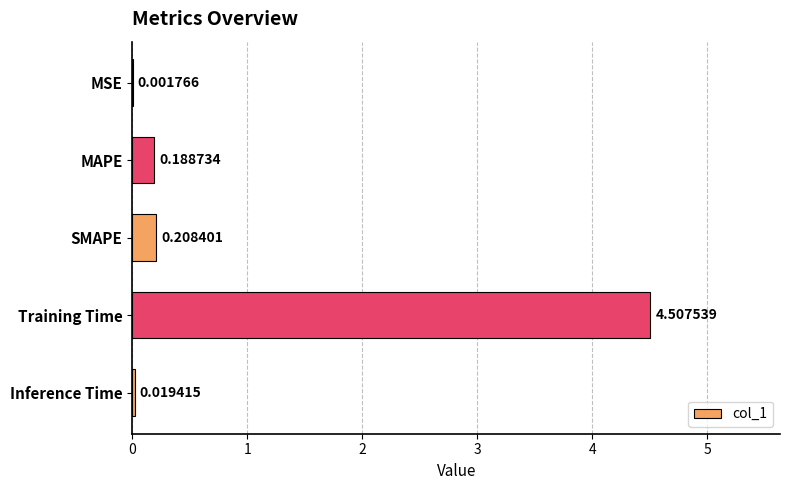

Where is the data nearest to the value 2?

SMAPE